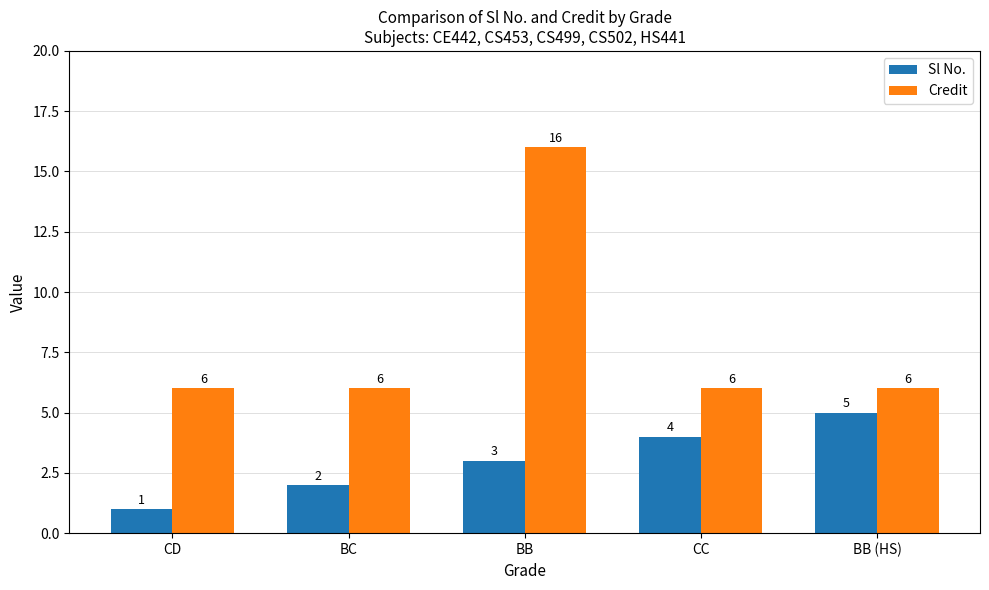

Where is Sl No. nearest to the value 3?

BB